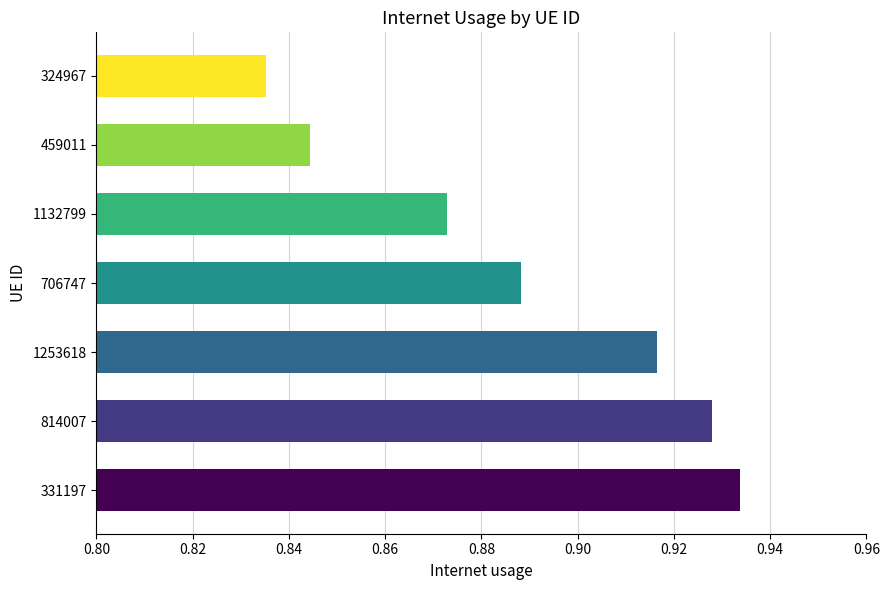

Where is the data nearest to the value 0?

324967